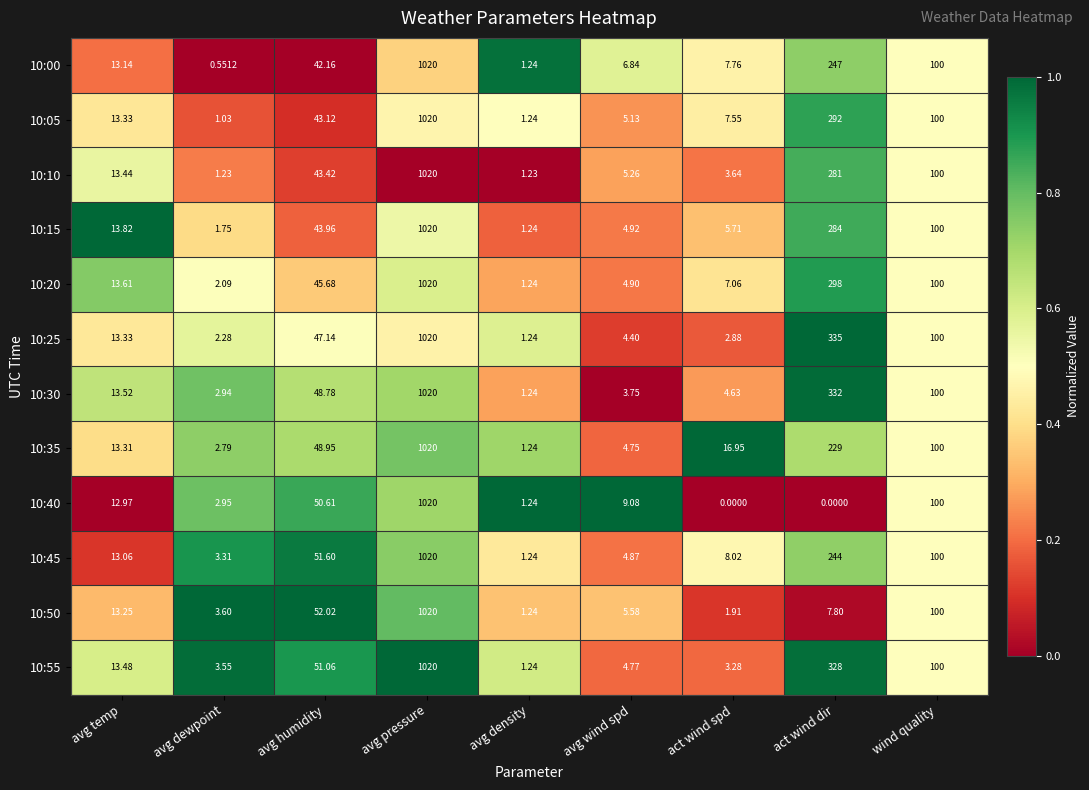

At which category does the chart reach its peak across all series?

avg pressure